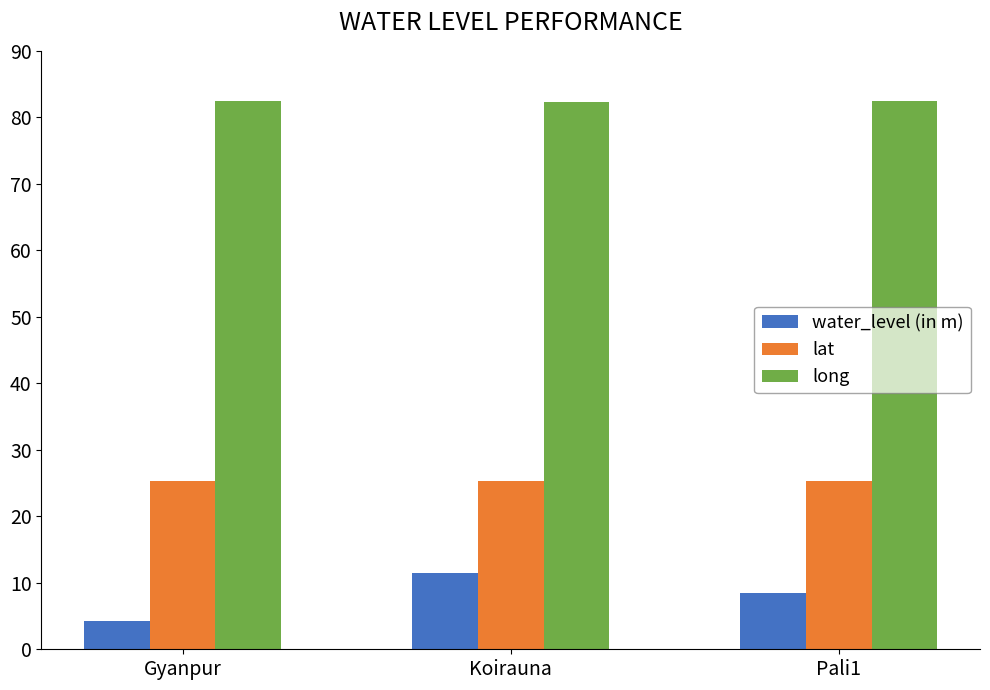

At Koirauna, list the series in order from smallest to largest.

water_level (in m), lat, long